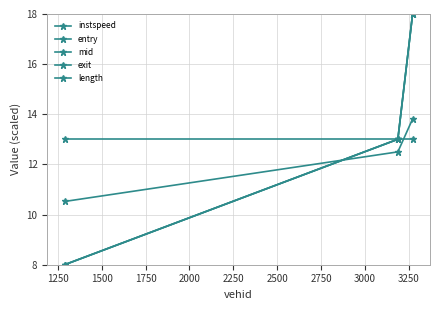

What is the sum of all exit values?

39.0